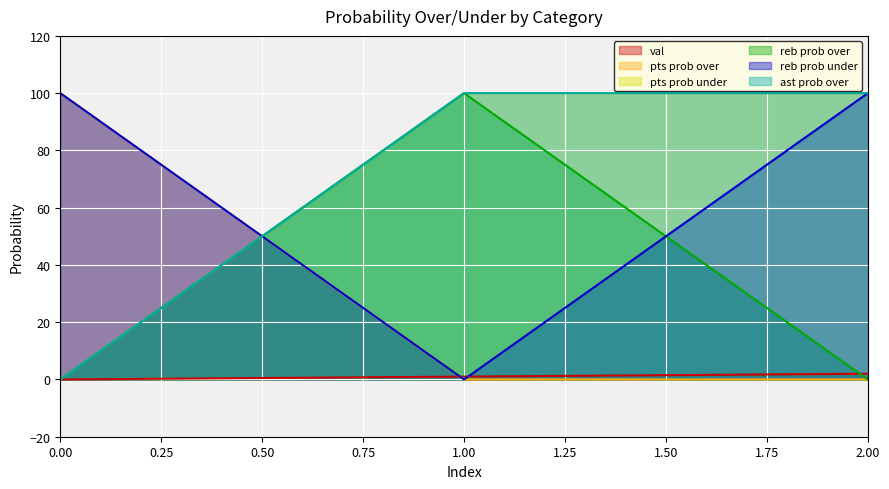

What is the spread (max minus min) of values at 2?

100